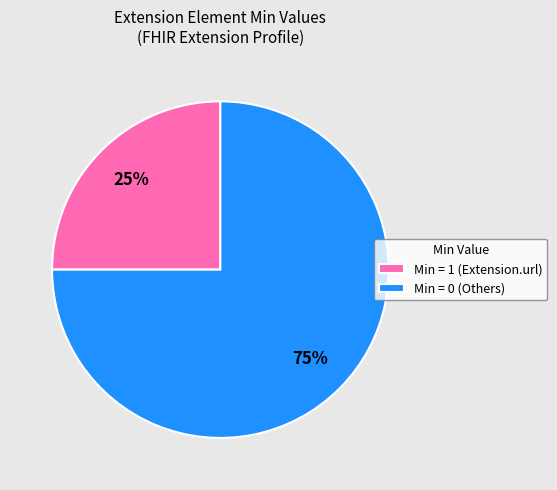

What is the largest slice in the pie chart?

Min = 0 (Others)